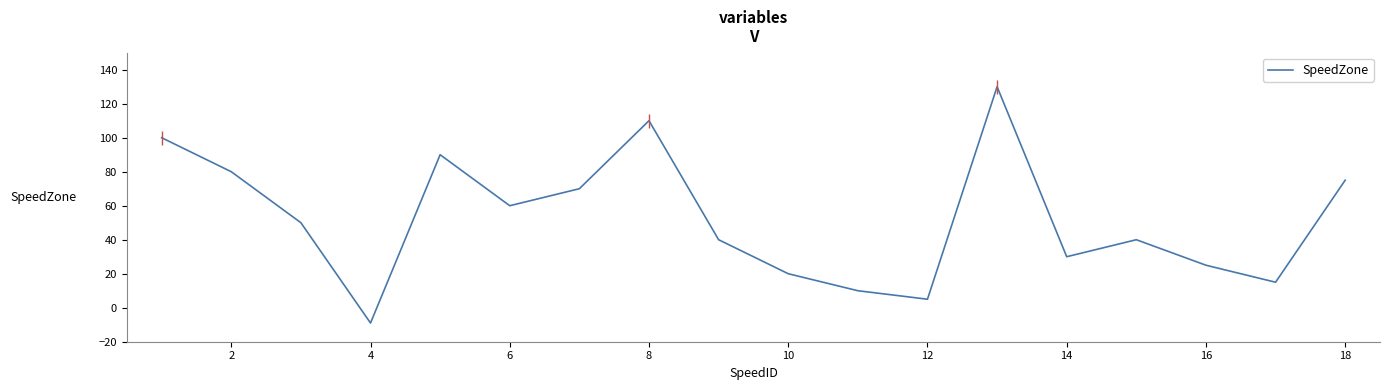

What is the maximum value for SpeedZone?

130